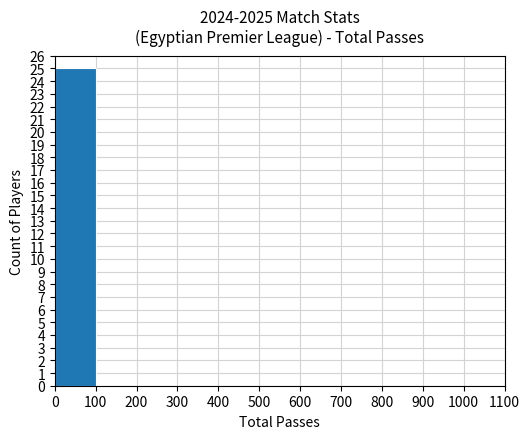

The value at 600 is 11. True or false?

False